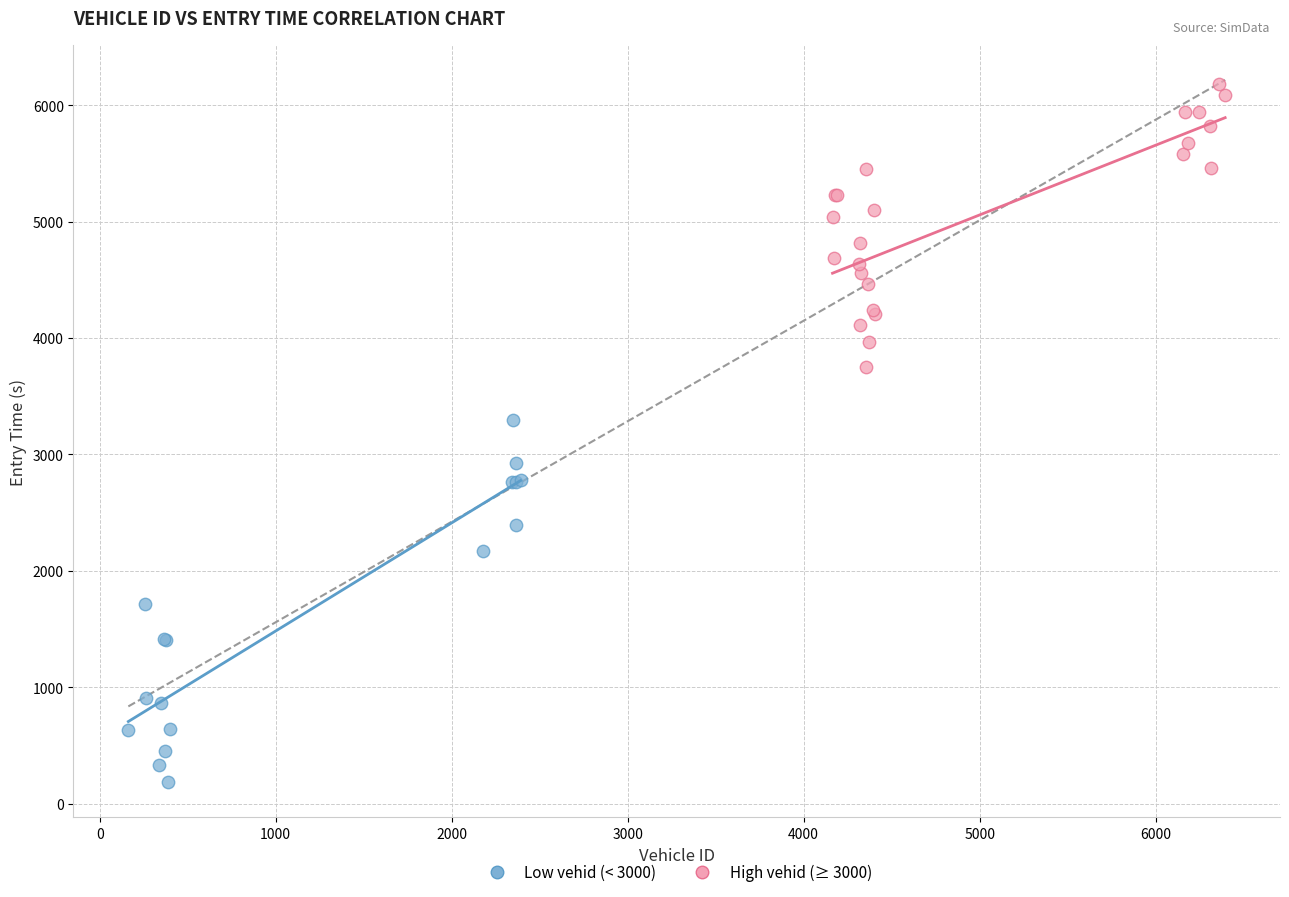

Which series contains the highest Y value?

High vehid (≥ 3000)